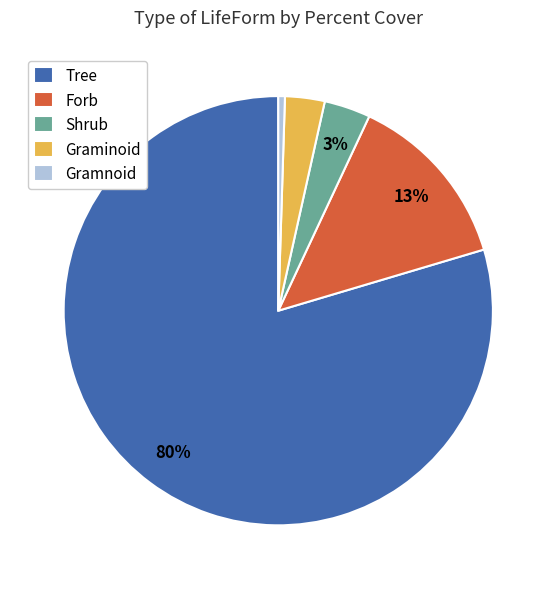

Which slice is the largest?

Tree